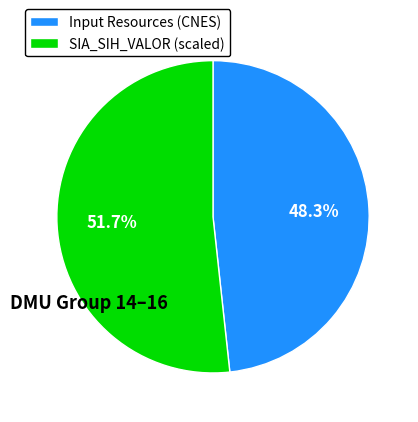

Rank the categories by value from lowest to highest.

Input Resources (CNES), SIA_SIH_VALOR (scaled)